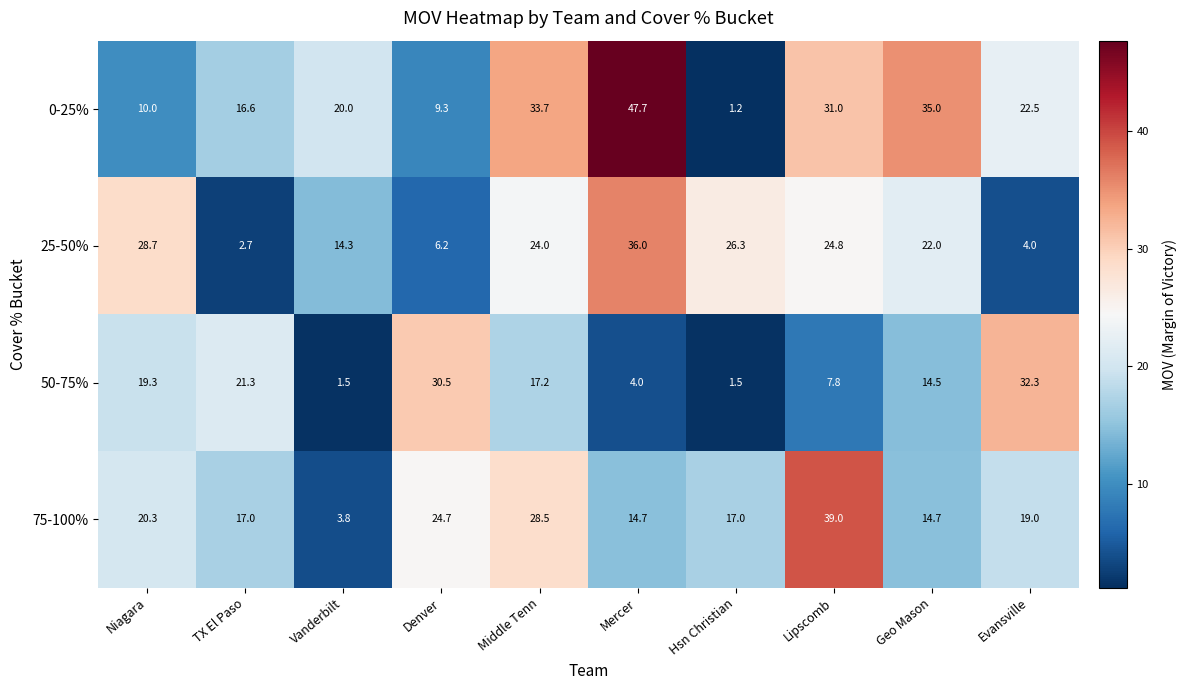

What is the maximum value shown in the chart?

47.7